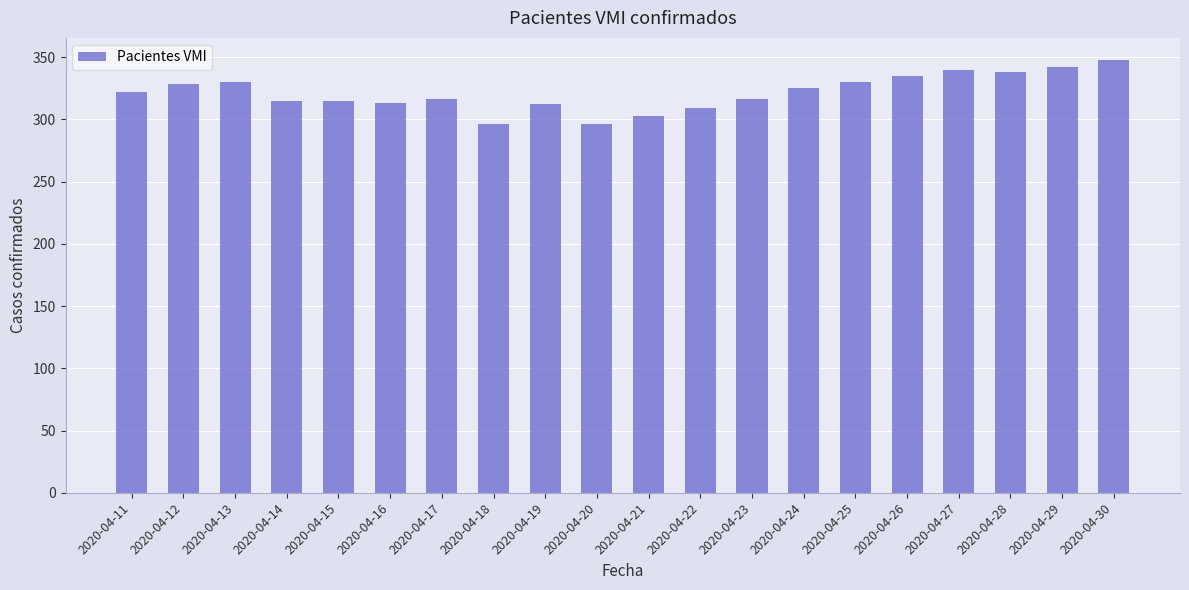

The value at 2020-04-30 is 149. True or false?

False